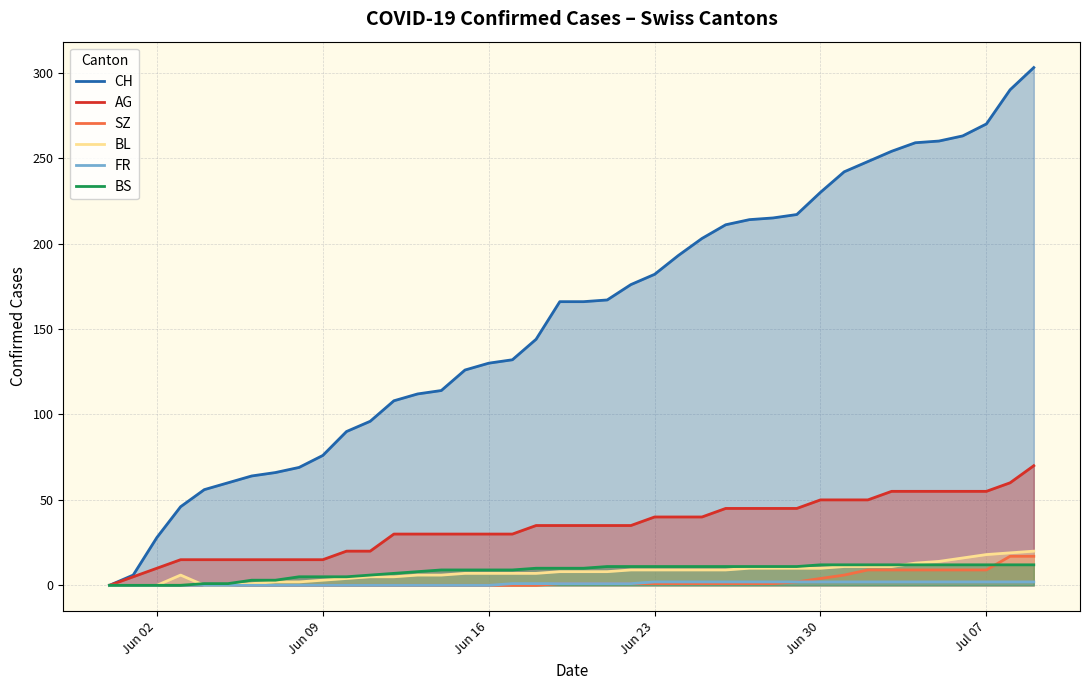

What is the maximum value for CH?

303